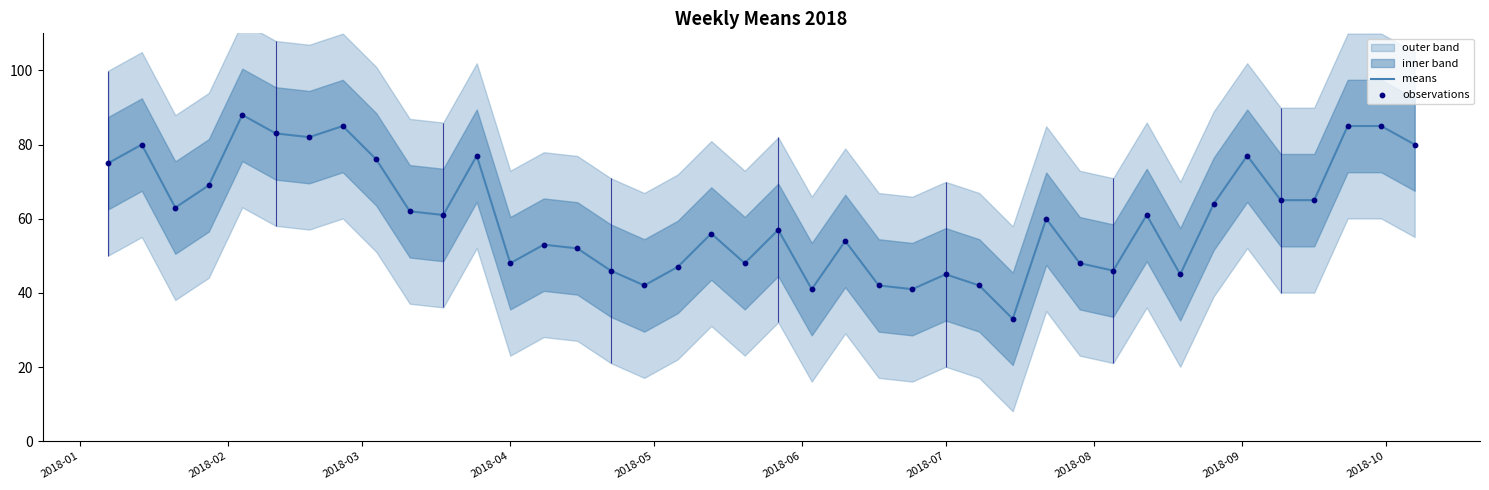

What is the lowest value of the means series?

33